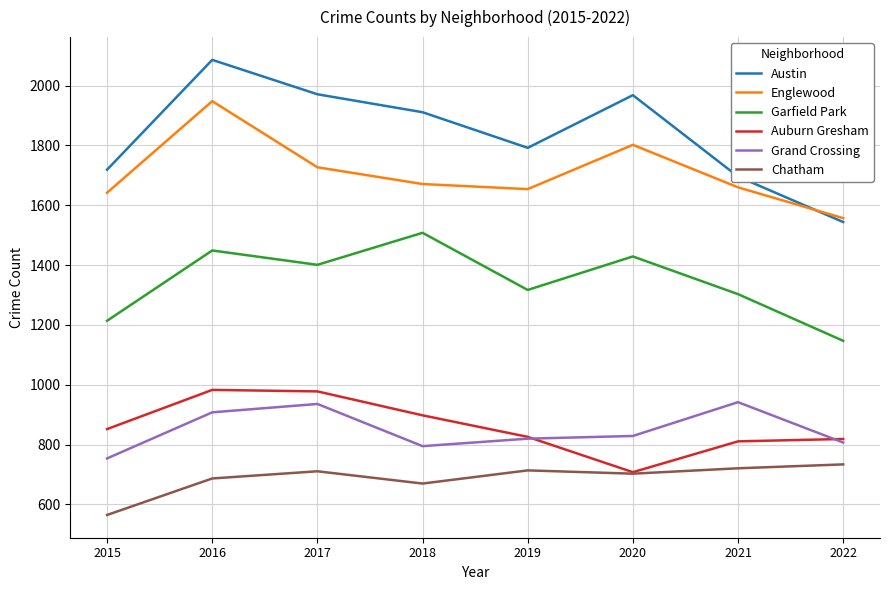

The value of Garfield Park at 2015 is 406. True or false?

False